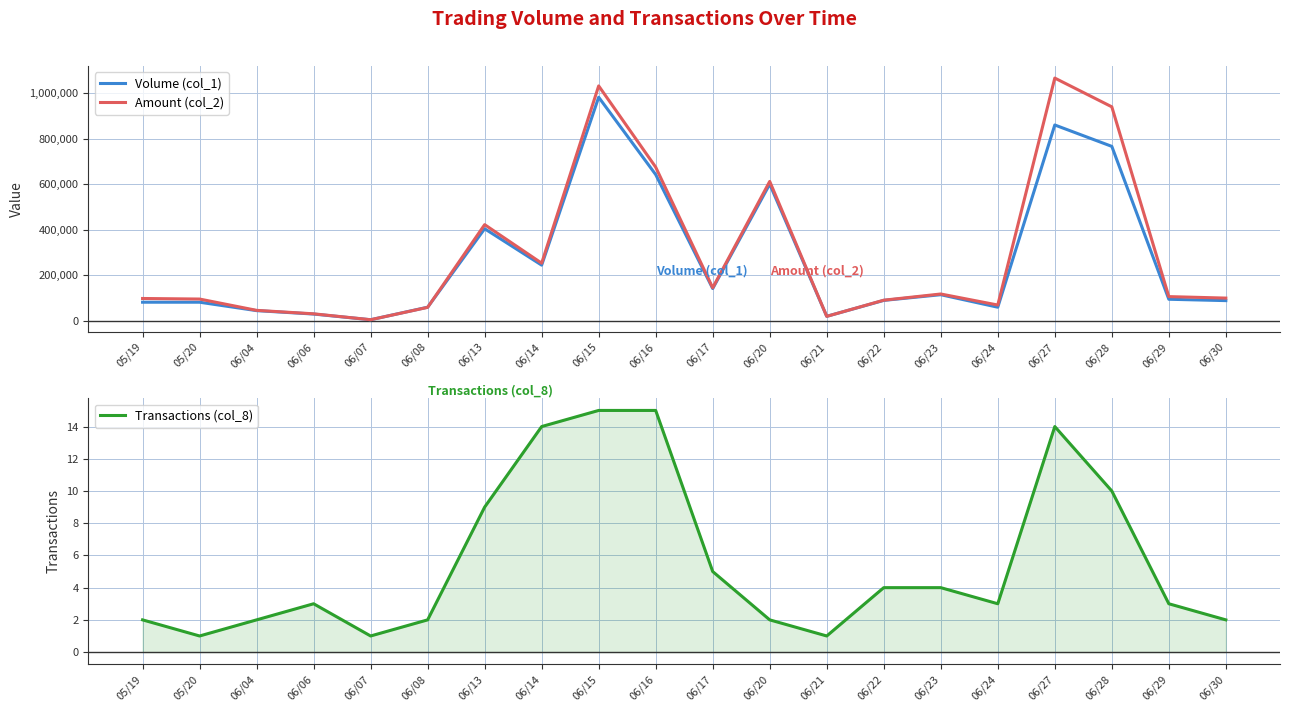

What is the difference between the maximum and minimum values in the Transactions (col_8) series?

14